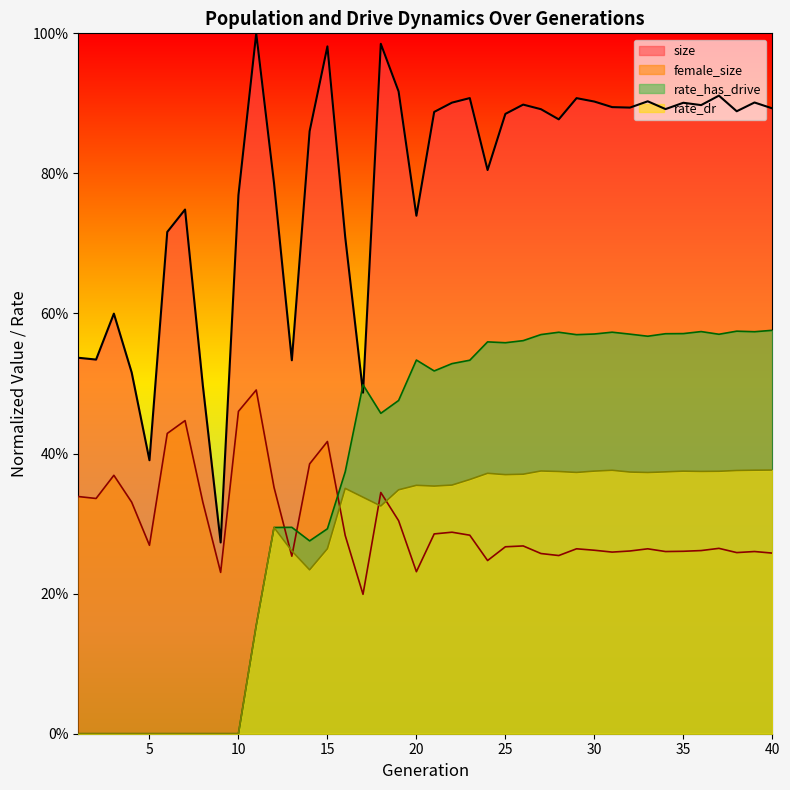

True or false: size has more than 1 interior local peaks.

True